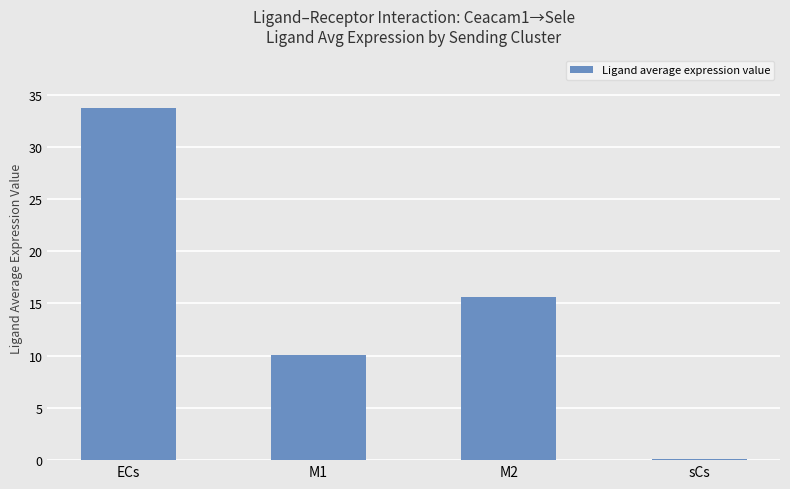

Between ECs and M1, which is larger?

ECs